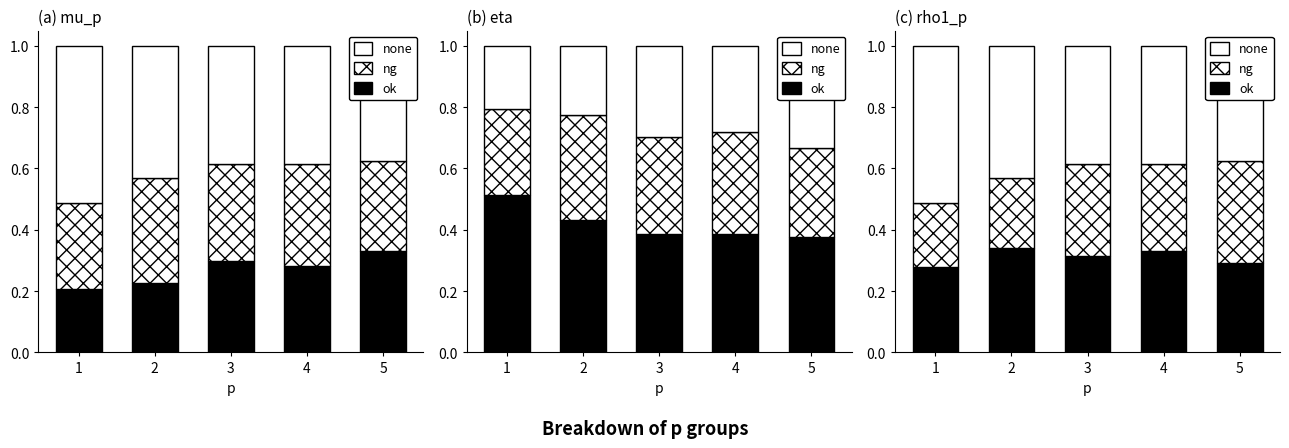

Where is ok nearest to the value 0?

1